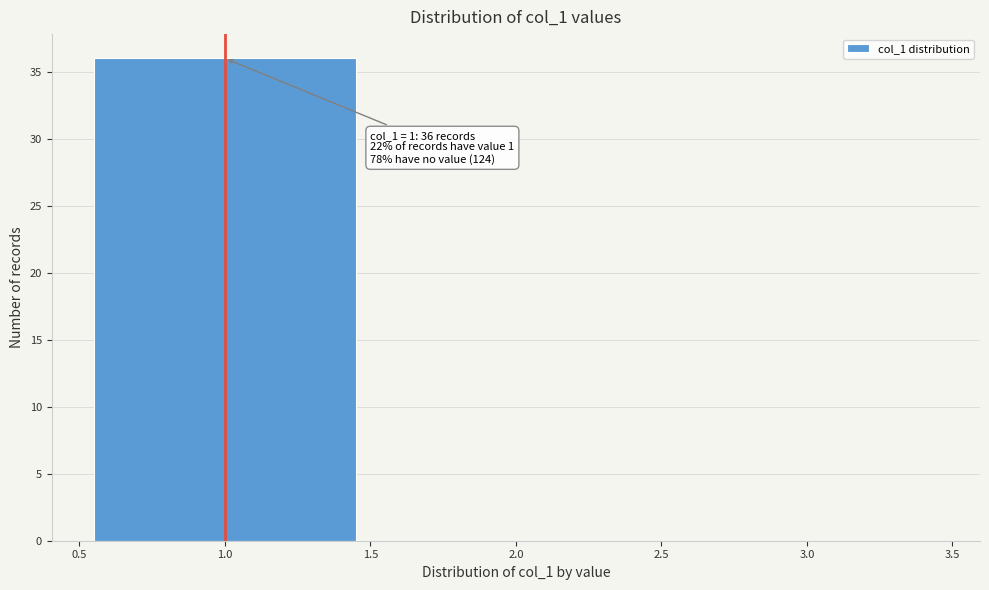

Over which range of the x-axis is the bar tallest?

0.5 to 1.5